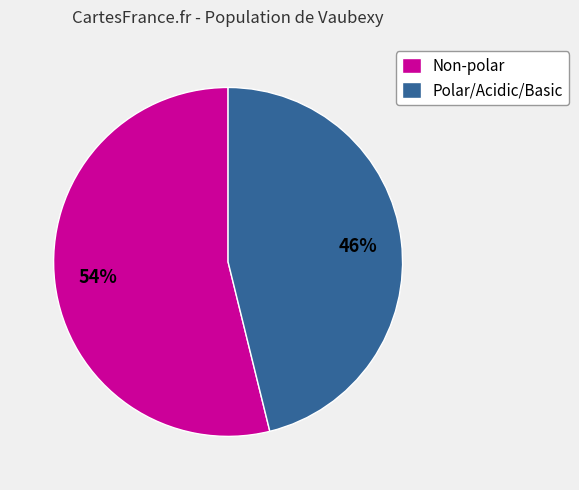

To the nearest percent, what is the average slice percentage?

50%